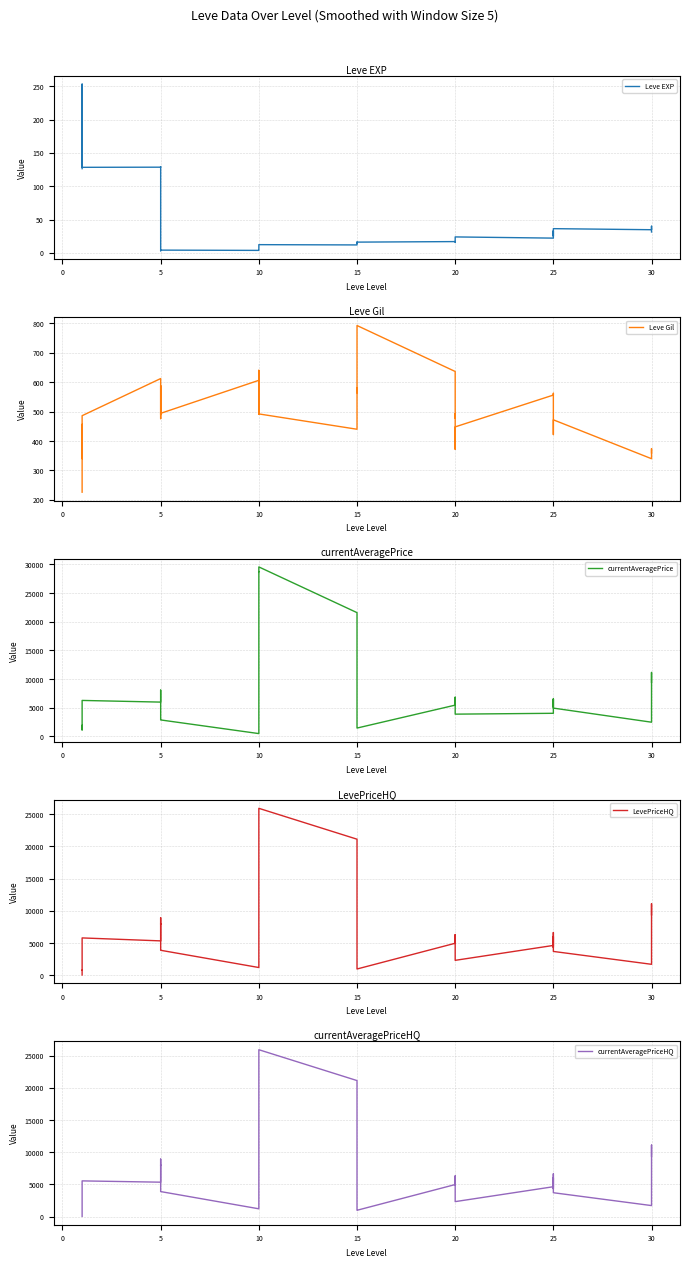

What is the label of the 18th point from the right?

15